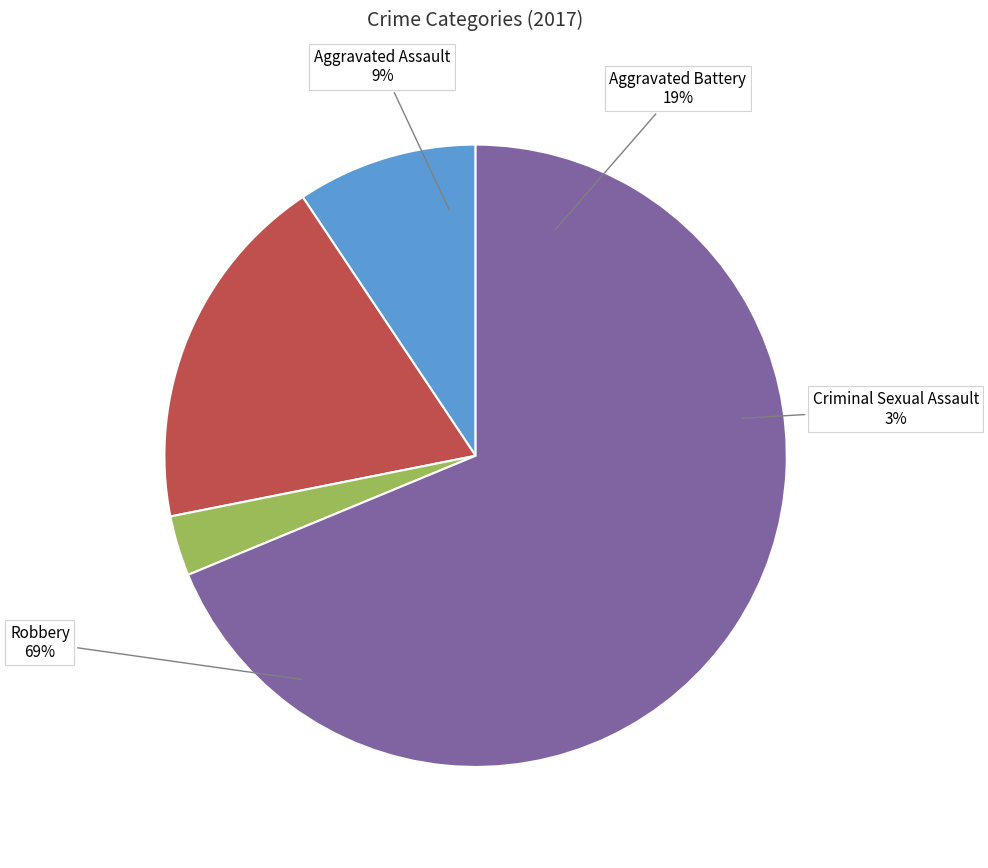

Which category has the smallest portion of the pie?

Criminal Sexual Assault